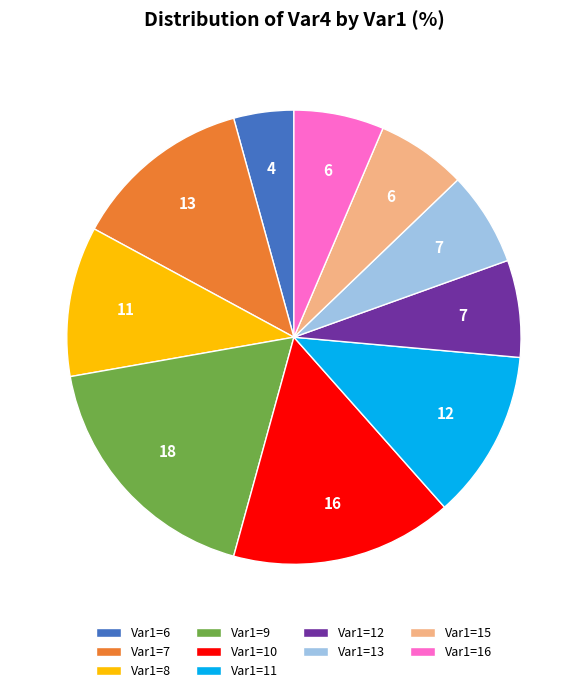

Does any single category account for the majority?

No